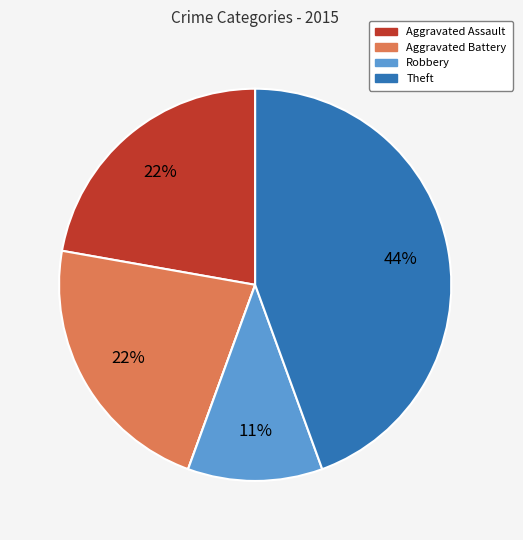

Is there a majority slice in this chart?

No